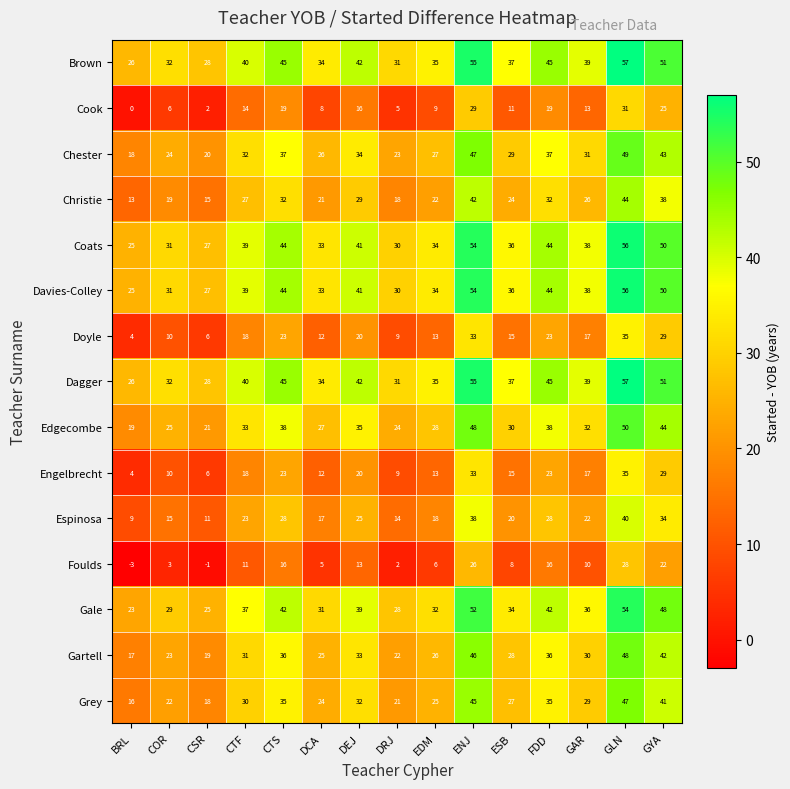

What is the sum of all Grey values?

447